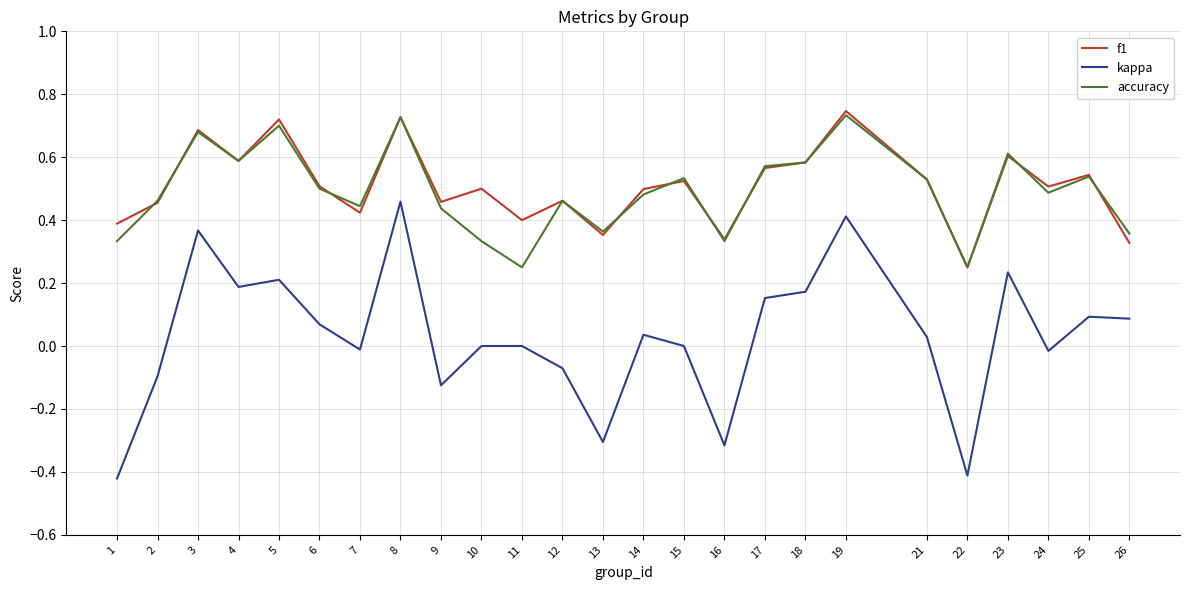

True or false: kappa and f1 cross at least once.

False